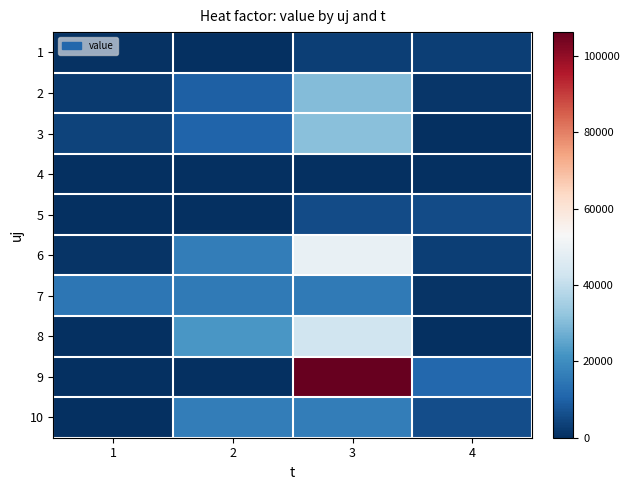

What is the total value across all series at 1?

23367.4